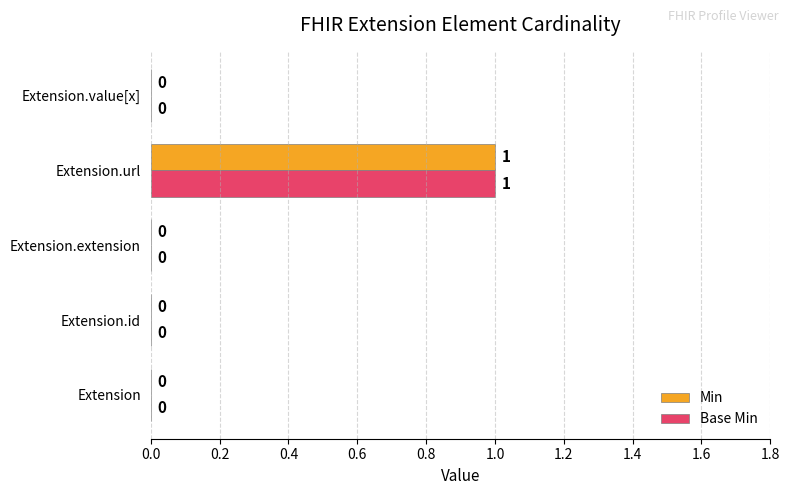

At which label does Min reach its peak?

Extension.url